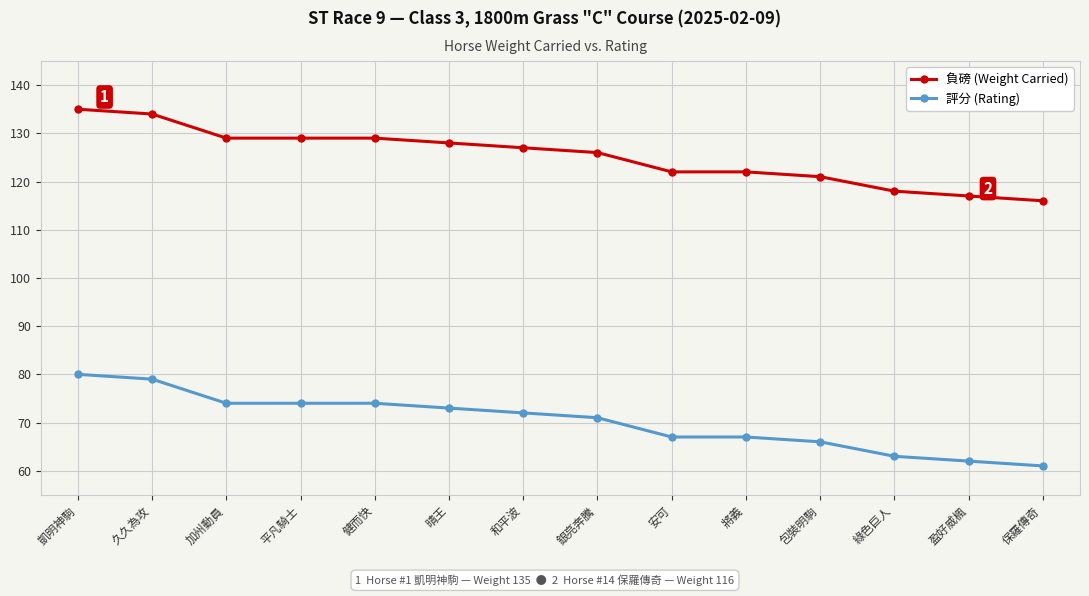

Reading left to right, what are all the values shown in this chart?

負磅 (Weight Carried): 135	134	129	129	129	128	127	126	122	122	121	118	117	116
評分 (Rating): 80	79	74	74	74	73	72	71	67	67	66	63	62	61